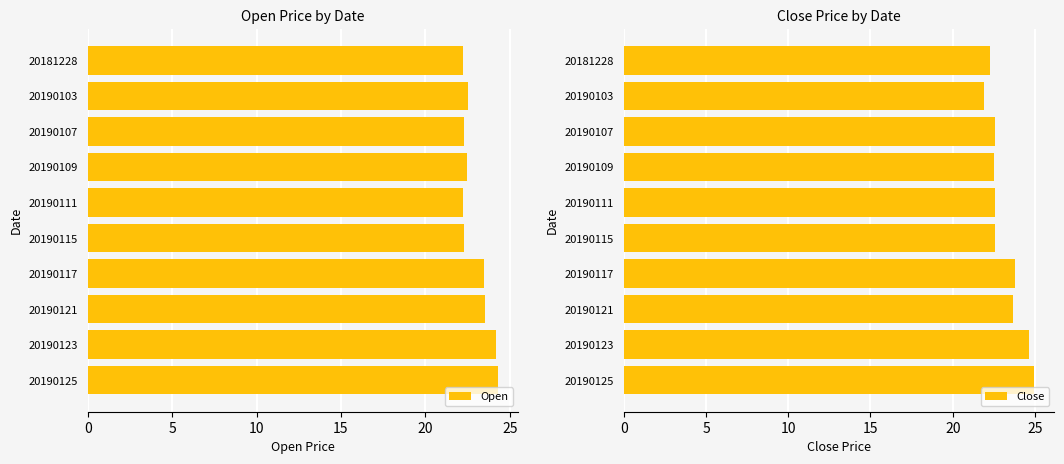

Rank the series by their maximum value, from lowest to highest.

Open, Close